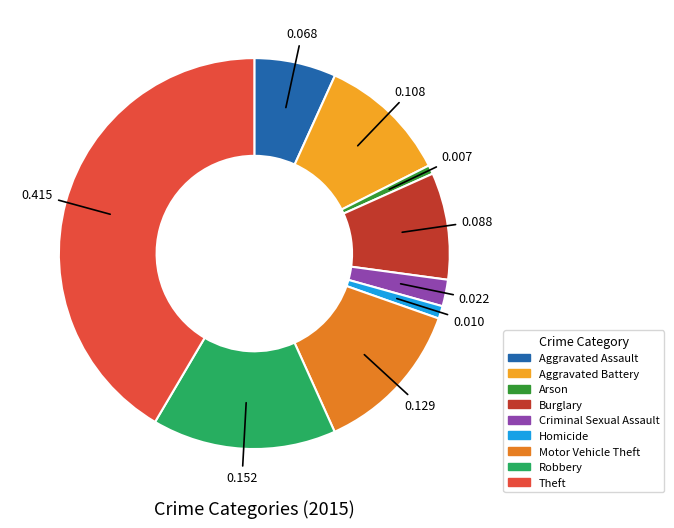

Which slice is the largest?

Theft